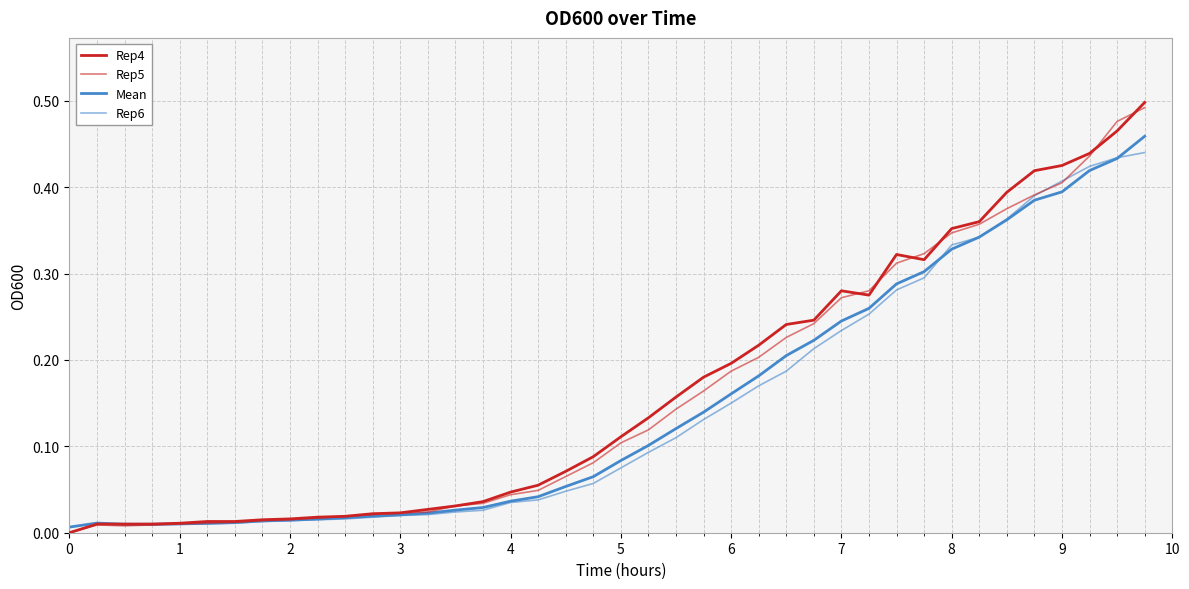

How many lines are shown in the chart?

4